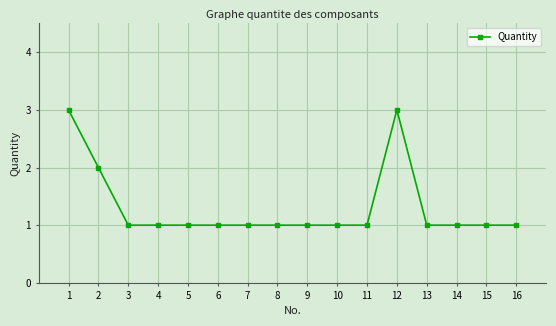

Reading left to right, transcribe all the data shown in this chart.

1=3	2=2	3=1	4=1	5=1	6=1	7=1	8=1	9=1	10=1	11=1	12=3	13=1	14=1	15=1	16=1